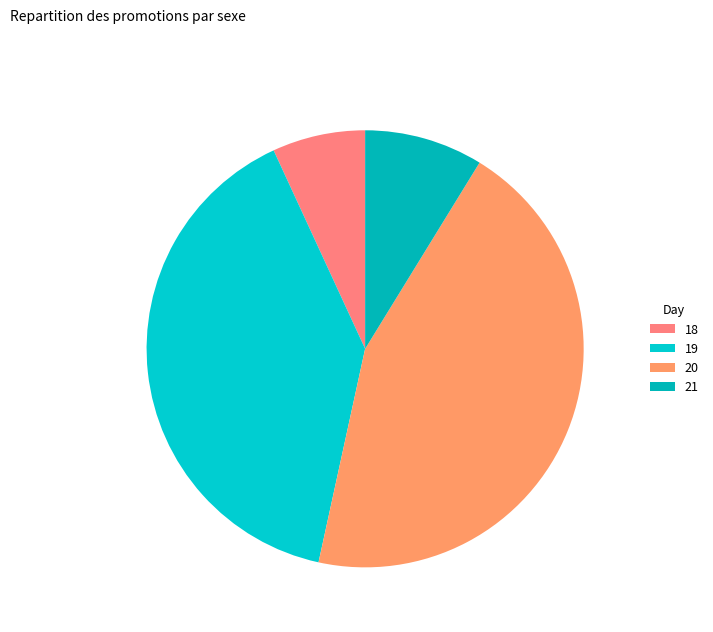

What is the ratio of the value at 18 to the value at 19?

0.2